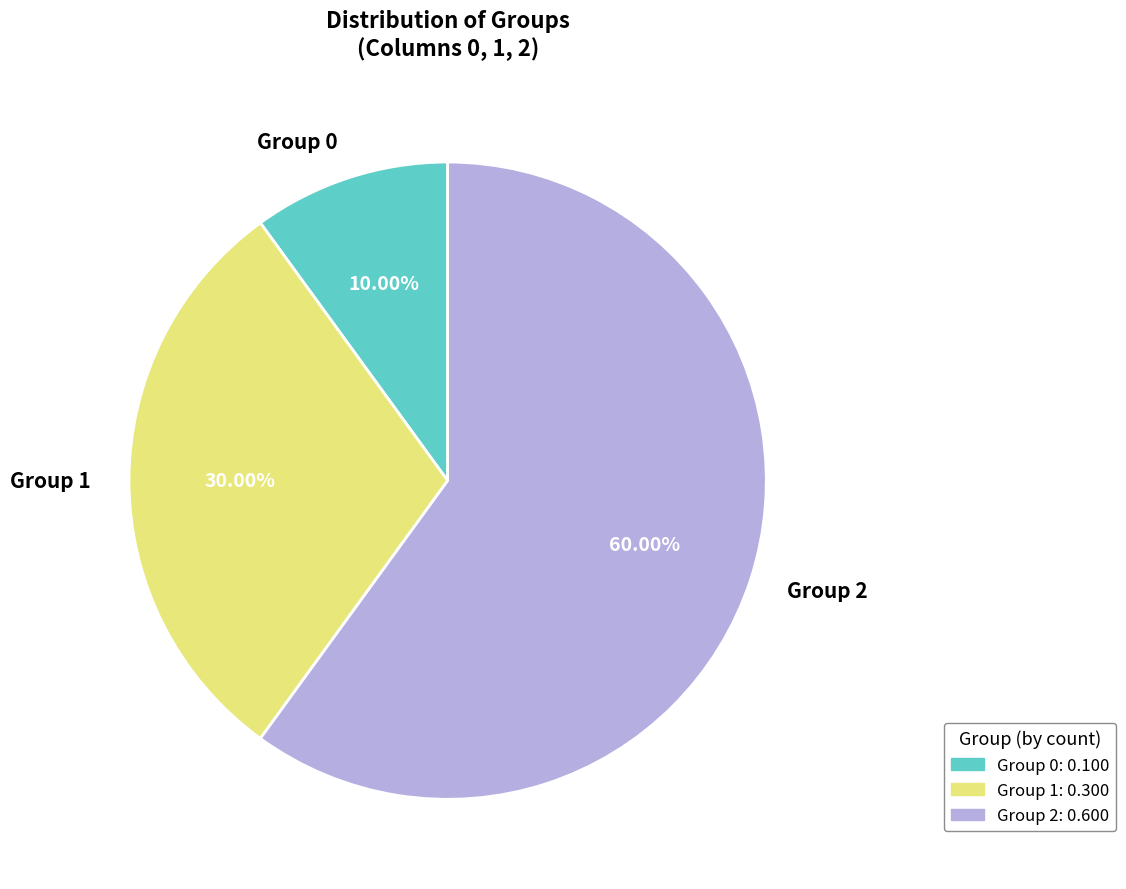

What is the largest slice in the pie chart?

2